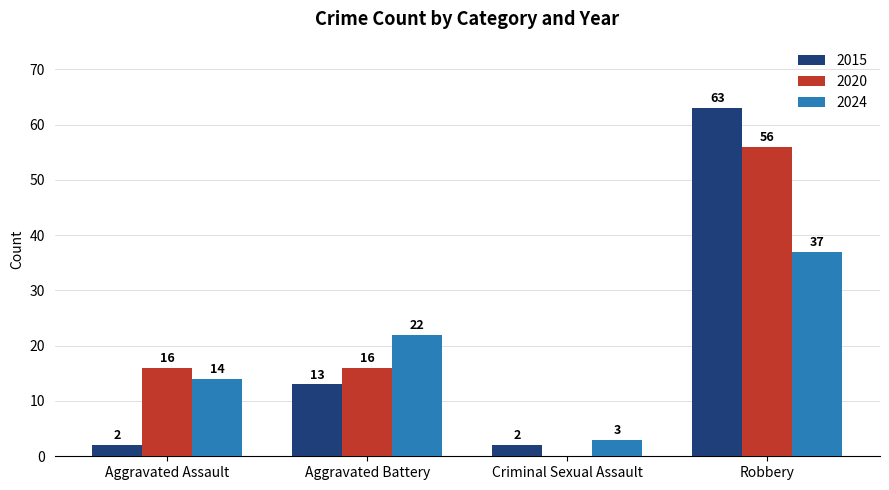

Reading left to right, transcribe all the data shown in this chart.

2015: 2	13	2	63
2020: 16	16	0	56
2024: 14	22	3	37